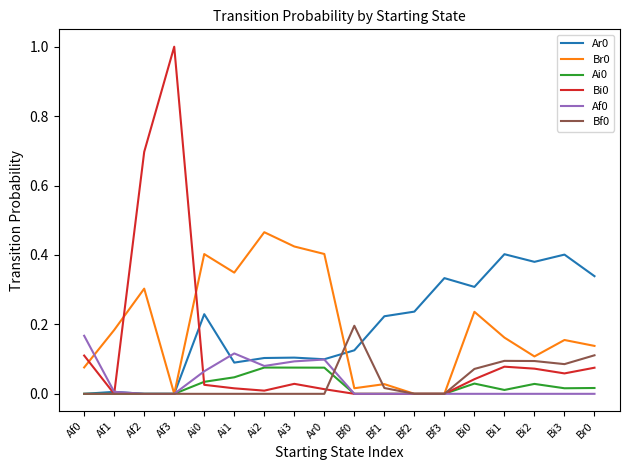

True or false: Bi0 has a value of 0.5 at Bf2.

False